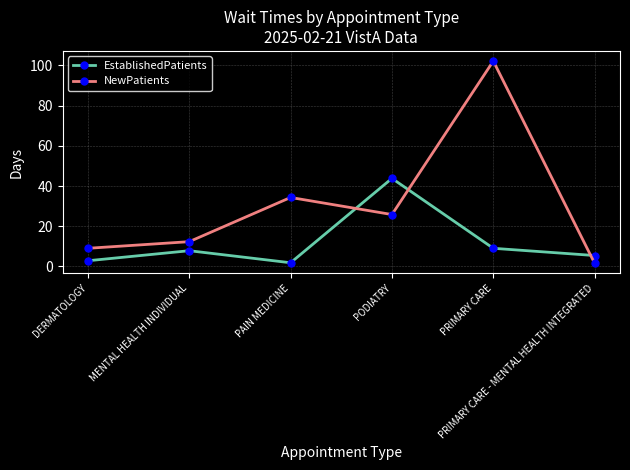

How many data points in NewPatients are less than 25?

3